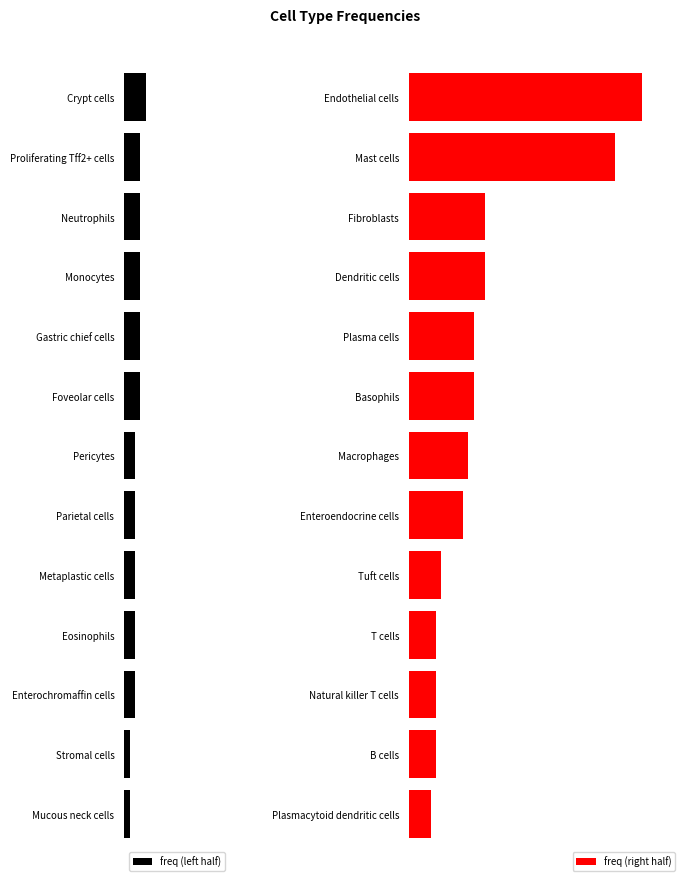

What is the sum of the freq (left half) values at Crypt cells and Parietal cells?

-6